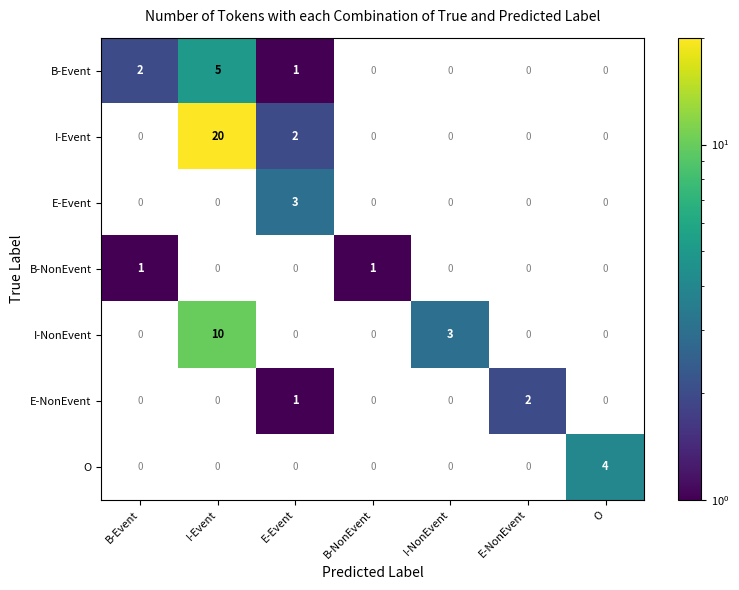

What is the sum of all E-Event values?

3